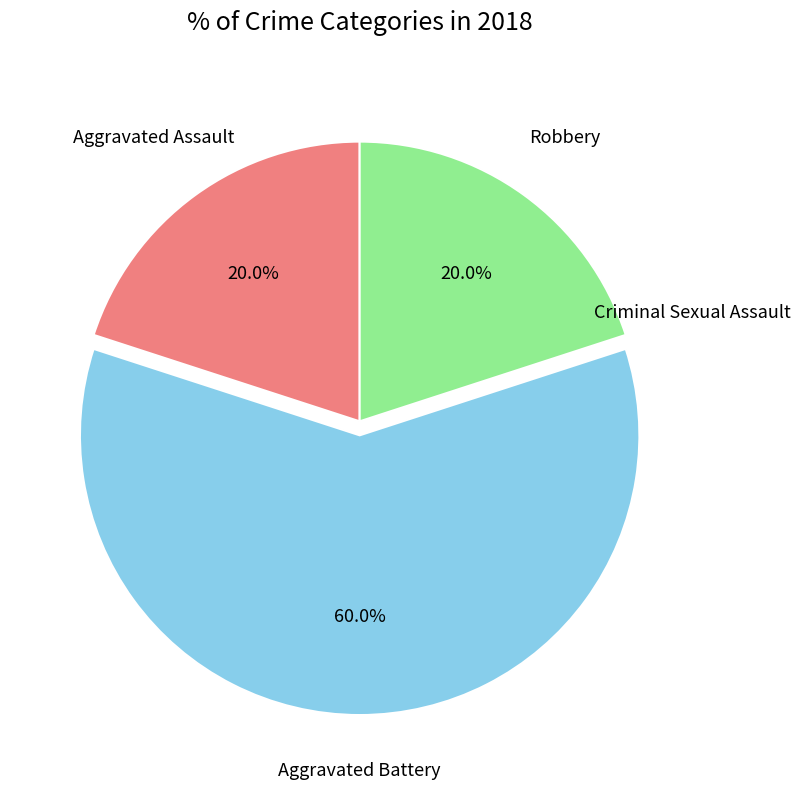

What percentage is the Robbery slice, to the nearest percent?

20%